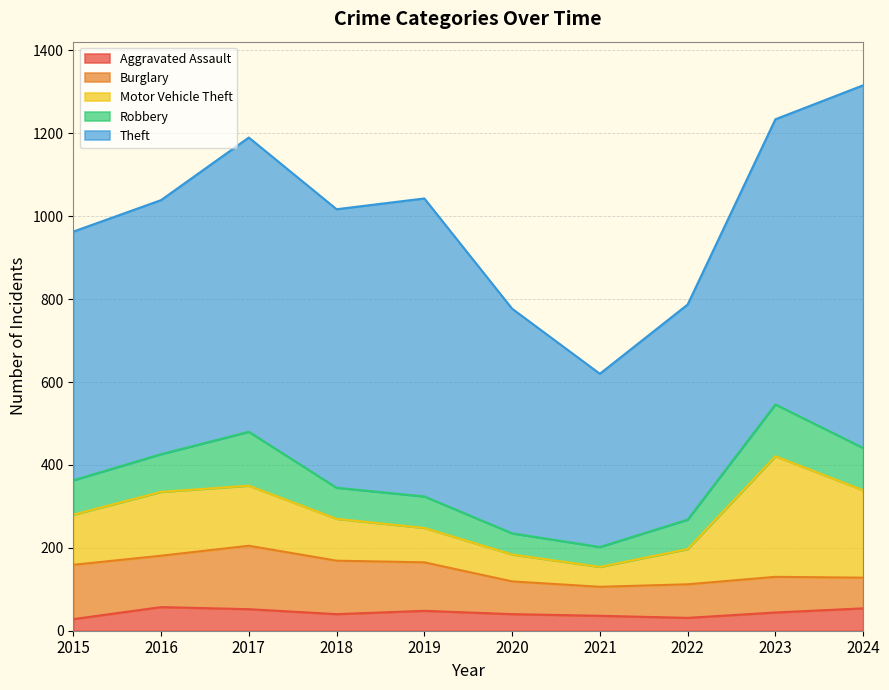

At which label does Robbery first exceed 83?

2016